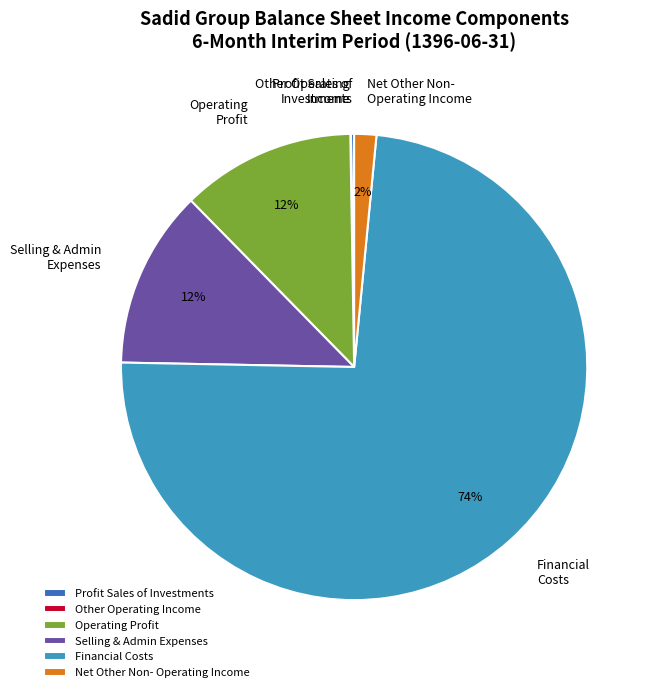

Is it true that Operating Profit is 12% of the pie?

True